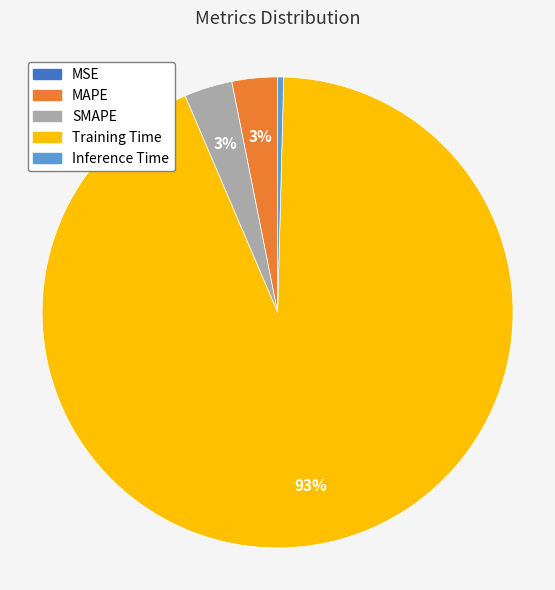

Which slice is the largest?

Training Time